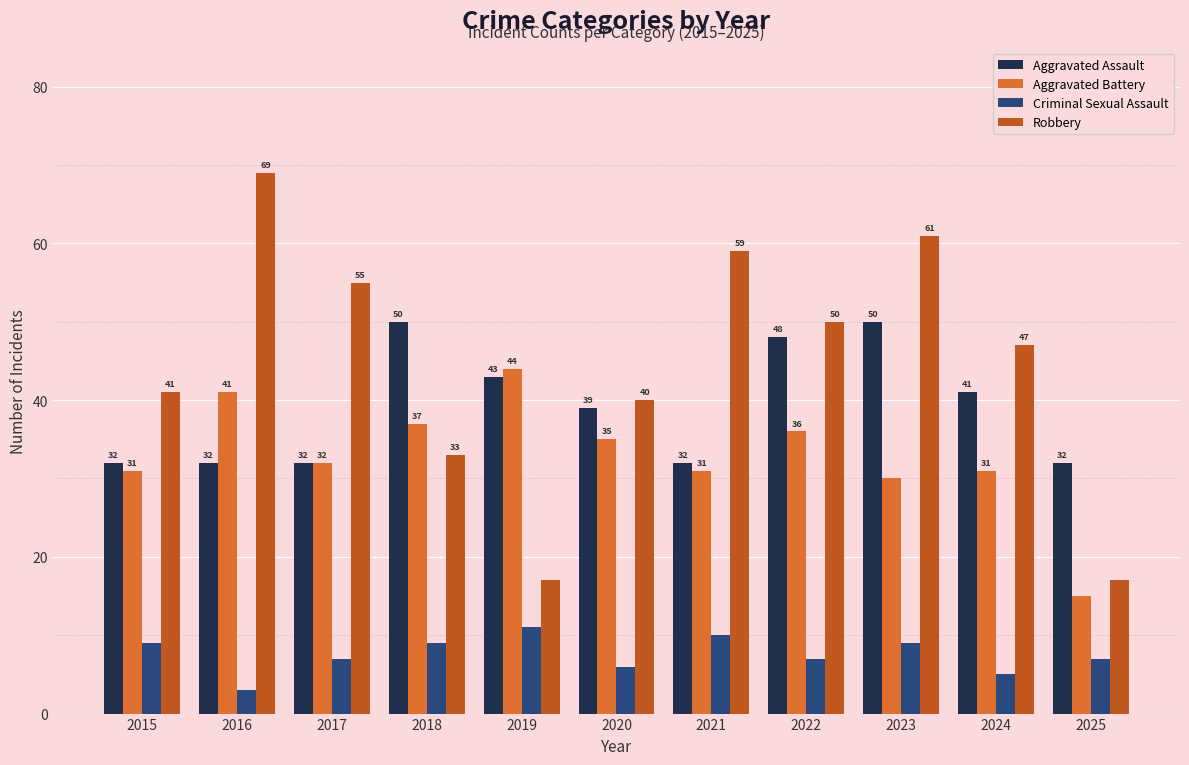

Which series has the largest range (max minus min)?

Robbery